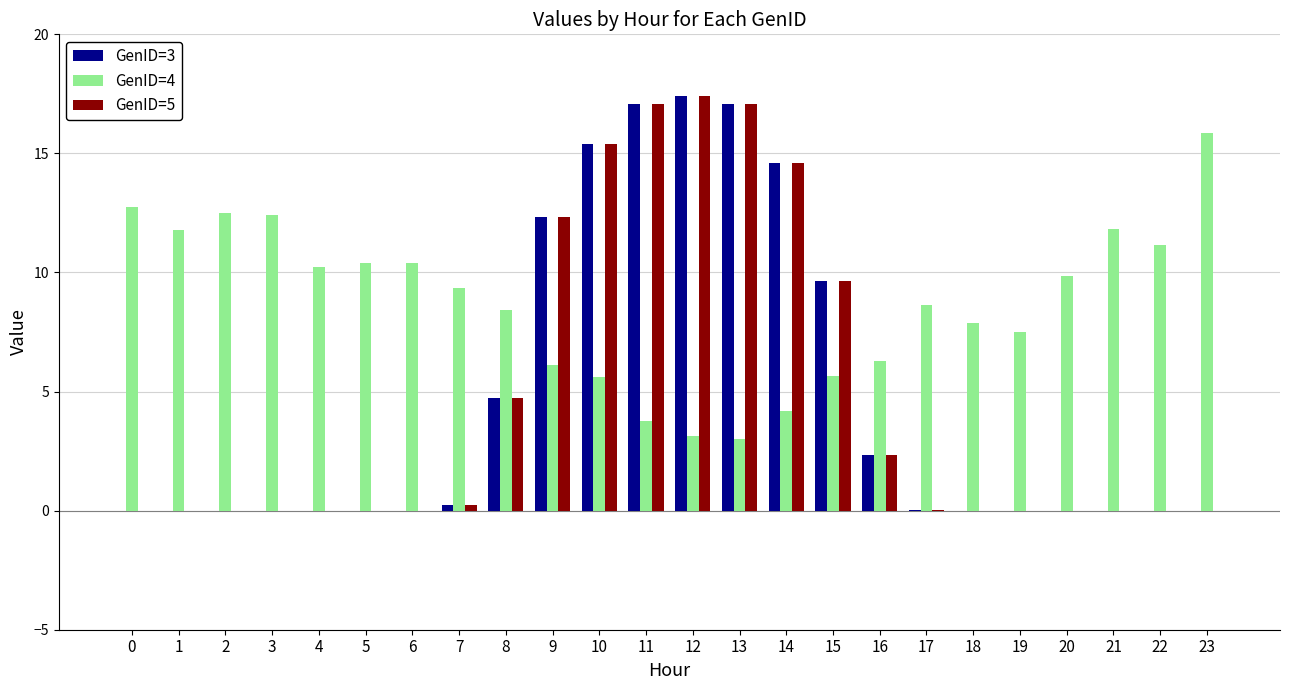

What is the sum of all GenID=4 values?

208.7